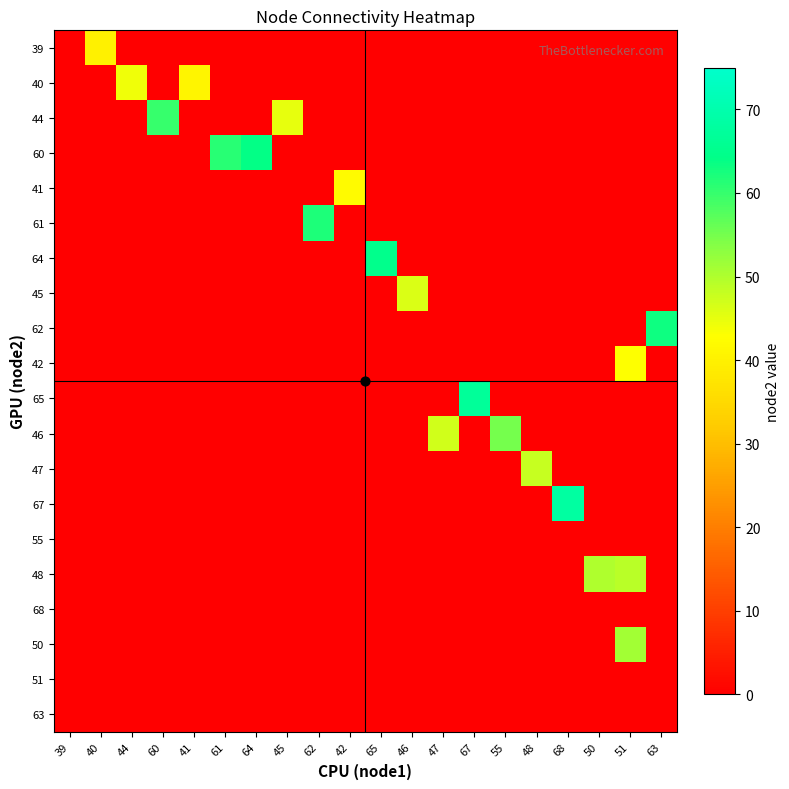

Reading right to left, list all the values displayed in this chart.

39: 63=0	51=0	50=0	68=0	48=0	55=0	67=0	47=0	46=0	65=0	42=0	62=0	45=0	64=0	61=0	41=0	60=0	44=0	40=40	39=0
40: 63=0	51=0	50=0	68=0	48=0	55=0	67=0	47=0	46=0	65=0	42=0	62=0	45=0	64=0	61=0	41=41	60=0	44=44	40=0	39=0
44: 63=0	51=0	50=0	68=0	48=0	55=0	67=0	47=0	46=0	65=0	42=0	62=0	45=45	64=0	61=0	41=0	60=60	44=0	40=0	39=0
60: 63=0	51=0	50=0	68=0	48=0	55=0	67=0	47=0	46=0	65=0	42=0	62=0	45=0	64=64	61=61	41=0	60=0	44=0	40=0	39=0
41: 63=0	51=0	50=0	68=0	48=0	55=0	67=0	47=0	46=0	65=0	42=42	62=0	45=0	64=0	61=0	41=0	60=0	44=0	40=0	39=0
61: 63=0	51=0	50=0	68=0	48=0	55=0	67=0	47=0	46=0	65=0	42=0	62=62	45=0	64=0	61=0	41=0	60=0	44=0	40=0	39=0
64: 63=0	51=0	50=0	68=0	48=0	55=0	67=0	47=0	46=0	65=65	42=0	62=0	45=0	64=0	61=0	41=0	60=0	44=0	40=0	39=0
45: 63=0	51=0	50=0	68=0	48=0	55=0	67=0	47=0	46=46	65=0	42=0	62=0	45=0	64=0	61=0	41=0	60=0	44=0	40=0	39=0
62: 63=63	51=0	50=0	68=0	48=0	55=0	67=0	47=0	46=0	65=0	42=0	62=0	45=0	64=0	61=0	41=0	60=0	44=0	40=0	39=0
42: 63=0	51=43	50=0	68=0	48=0	55=0	67=0	47=0	46=0	65=0	42=0	62=0	45=0	64=0	61=0	41=0	60=0	44=0	40=0	39=0
65: 63=0	51=0	50=0	68=0	48=0	55=0	67=67	47=0	46=0	65=0	42=0	62=0	45=0	64=0	61=0	41=0	60=0	44=0	40=0	39=0
46: 63=0	51=0	50=0	68=0	48=0	55=55	67=0	47=47	46=0	65=0	42=0	62=0	45=0	64=0	61=0	41=0	60=0	44=0	40=0	39=0
47: 63=0	51=0	50=0	68=0	48=48	55=0	67=0	47=0	46=0	65=0	42=0	62=0	45=0	64=0	61=0	41=0	60=0	44=0	40=0	39=0
67: 63=0	51=0	50=0	68=68	48=0	55=0	67=0	47=0	46=0	65=0	42=0	62=0	45=0	64=0	61=0	41=0	60=0	44=0	40=0	39=0
55: 63=0	51=0	50=0	68=0	48=0	55=0	67=0	47=0	46=0	65=0	42=0	62=0	45=0	64=0	61=0	41=0	60=0	44=0	40=0	39=0
48: 63=0	51=49	50=50	68=0	48=0	55=0	67=0	47=0	46=0	65=0	42=0	62=0	45=0	64=0	61=0	41=0	60=0	44=0	40=0	39=0
68: 63=0	51=0	50=0	68=0	48=0	55=0	67=0	47=0	46=0	65=0	42=0	62=0	45=0	64=0	61=0	41=0	60=0	44=0	40=0	39=0
50: 63=0	51=51	50=0	68=0	48=0	55=0	67=0	47=0	46=0	65=0	42=0	62=0	45=0	64=0	61=0	41=0	60=0	44=0	40=0	39=0
51: 63=0	51=0	50=0	68=0	48=0	55=0	67=0	47=0	46=0	65=0	42=0	62=0	45=0	64=0	61=0	41=0	60=0	44=0	40=0	39=0
63: 63=0	51=0	50=0	68=0	48=0	55=0	67=0	47=0	46=0	65=0	42=0	62=0	45=0	64=0	61=0	41=0	60=0	44=0	40=0	39=0